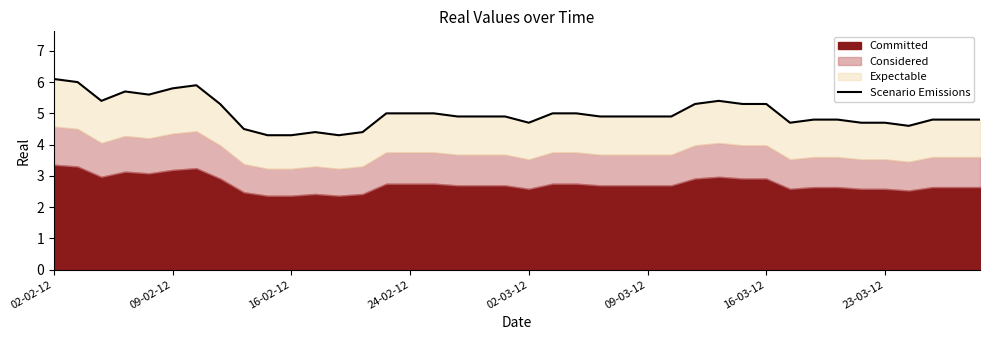

Which category has the highest value across all series?

02-02-12